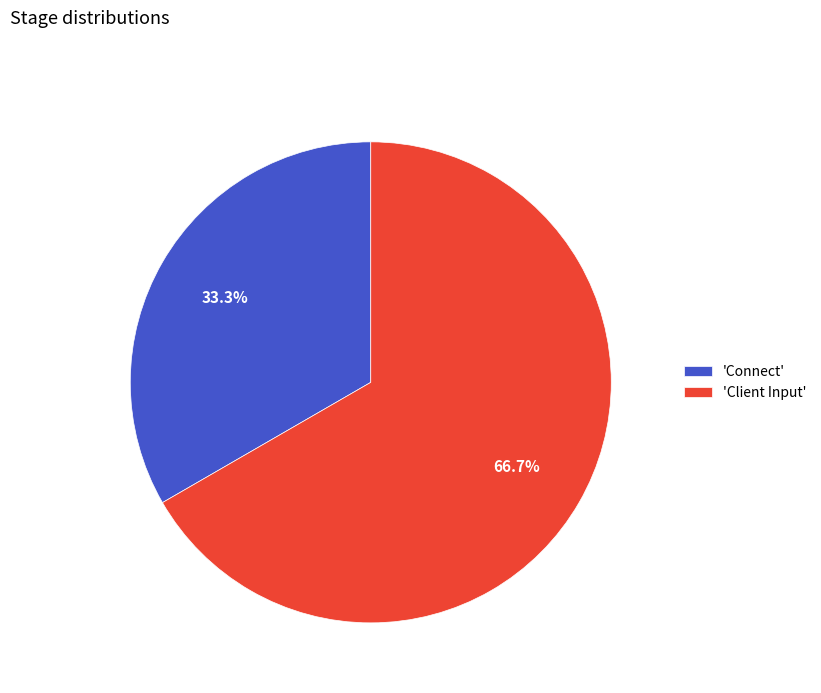

Approximately how many times larger is the value at 'Client Input' compared to 'Connect'?

2.0